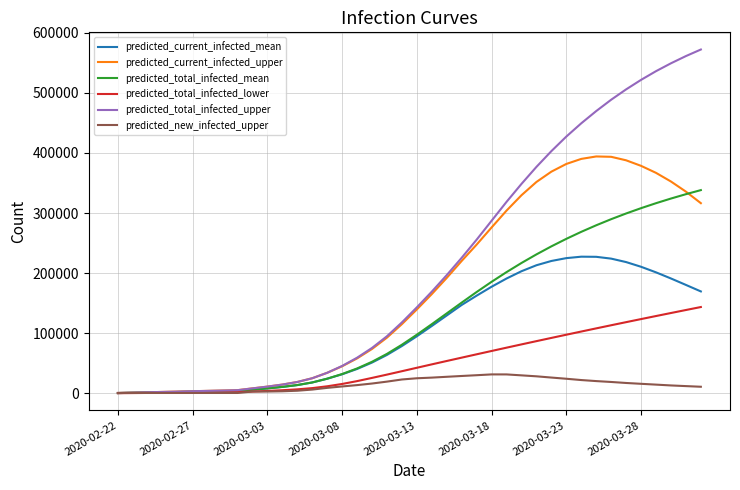

What is the maximum value for predicted_current_infected_upper?

394237